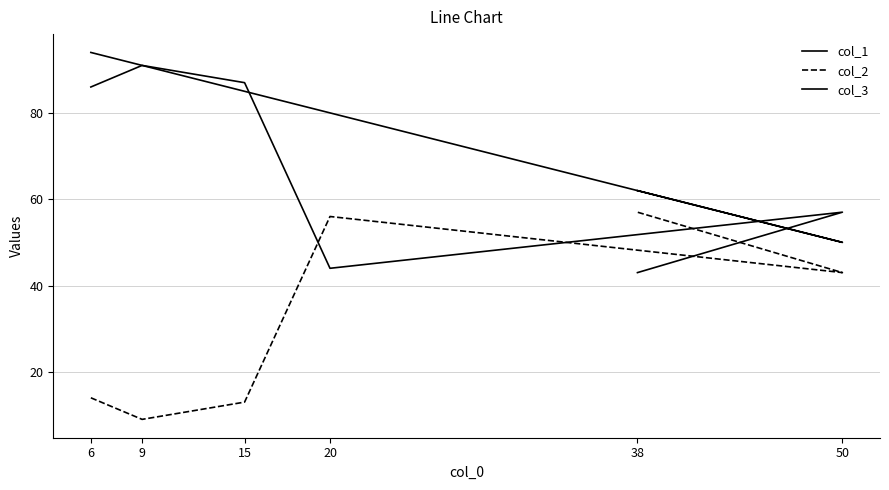

What is the difference between the maximum and minimum values in the col_3 series?

48